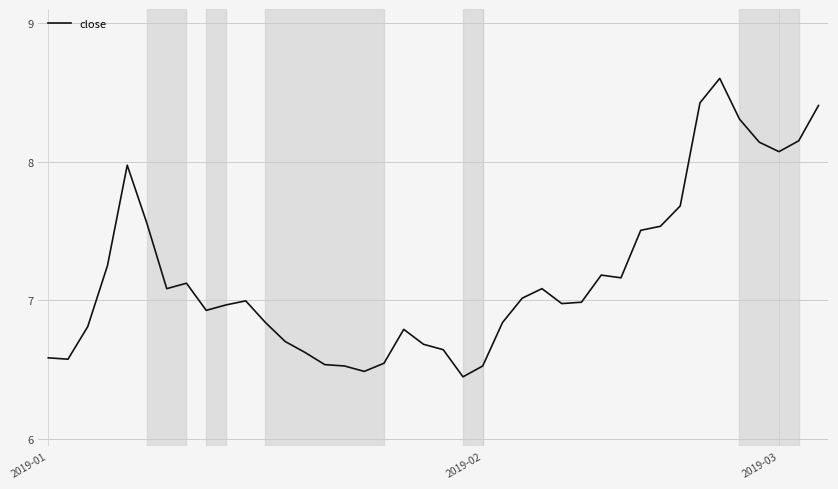

What is the difference between the maximum and minimum values?

2.1